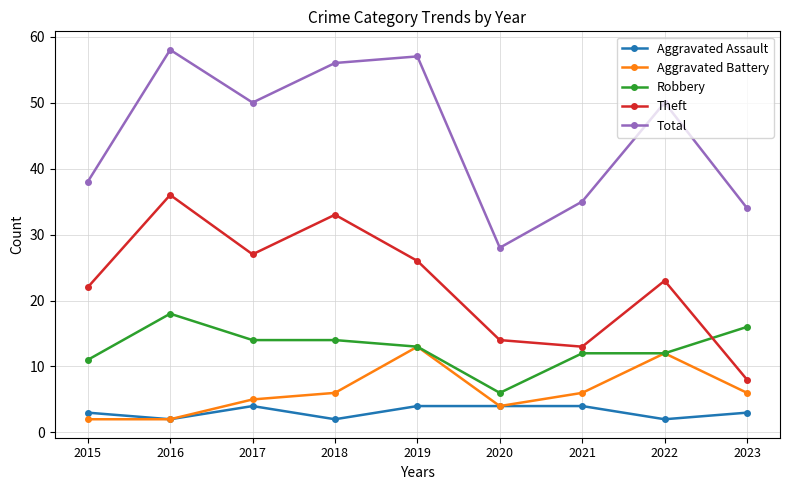

True or false: Aggravated Assault and Theft intersect in this chart.

False